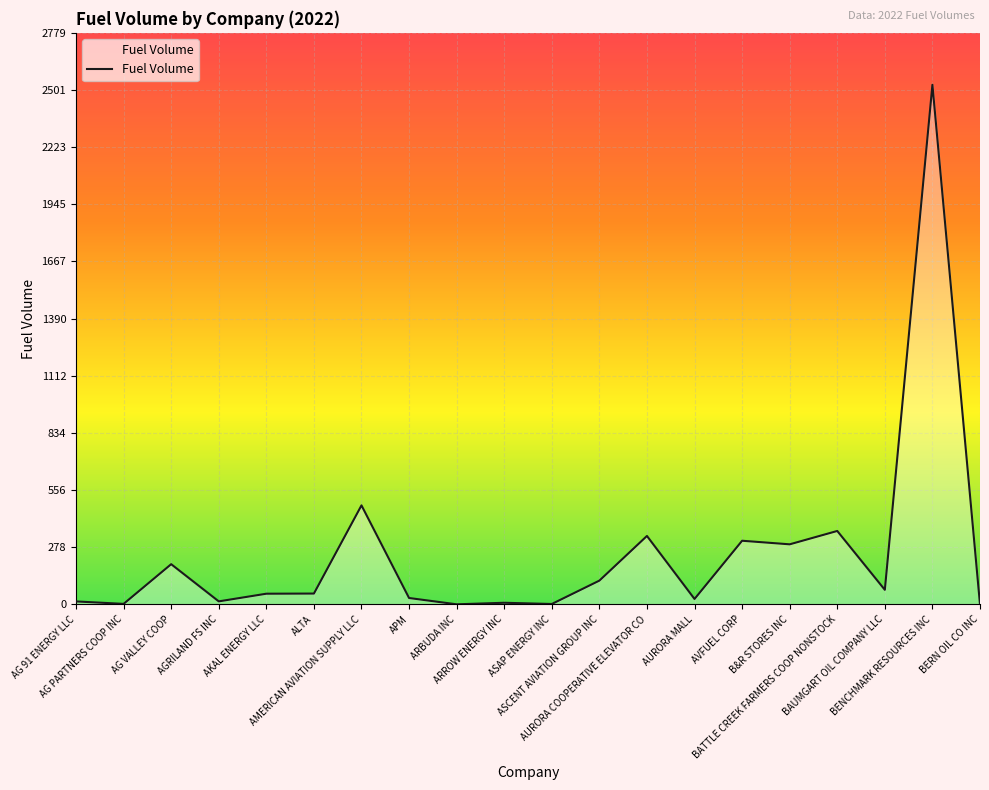

Where is the first local maximum?

AG VALLEY COOP